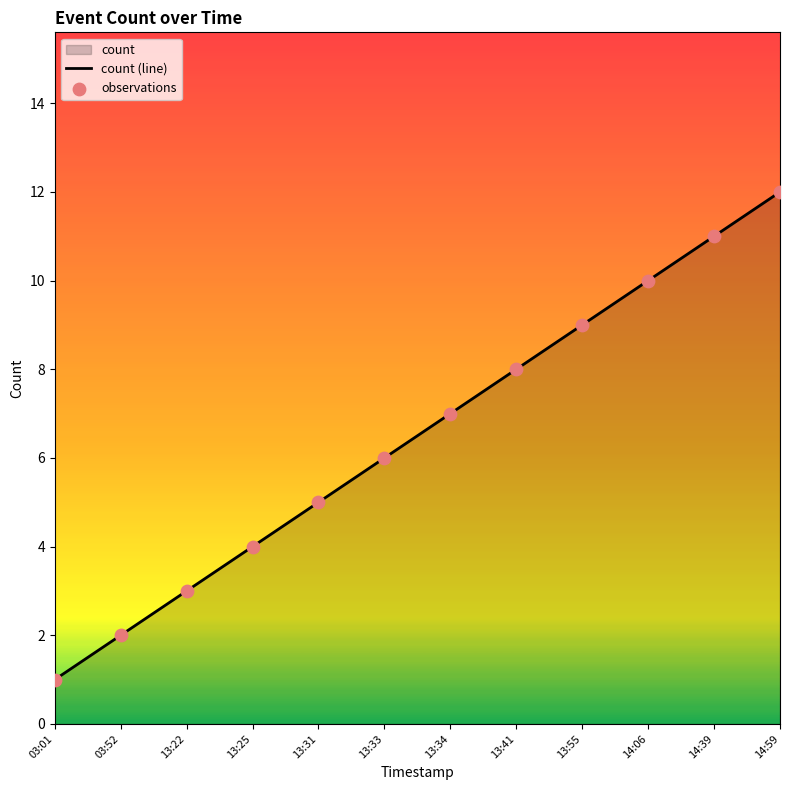

Which series contains the lowest Y value?

count (line)